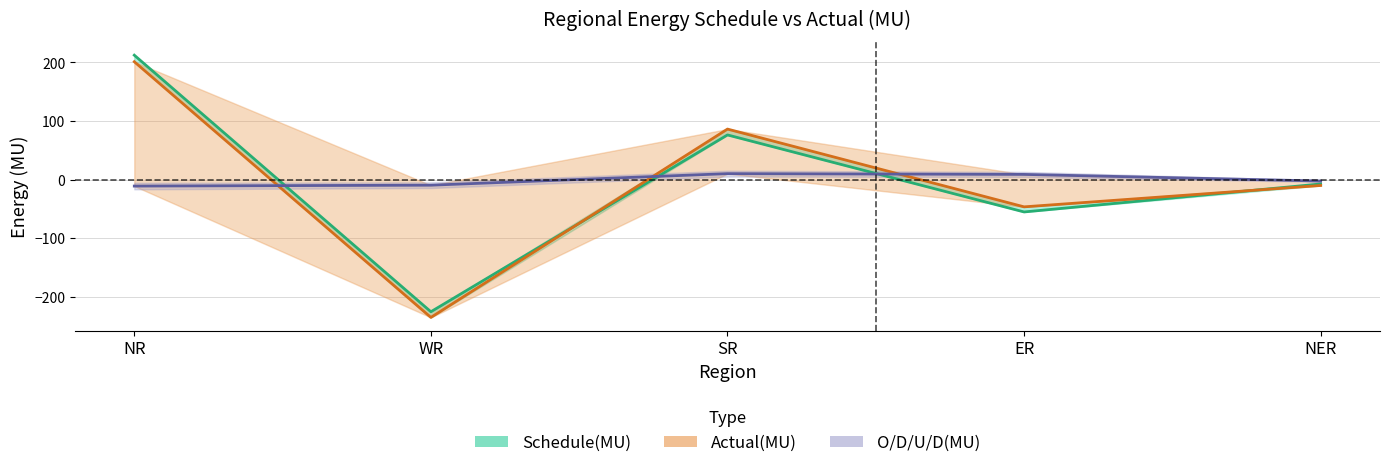

True or false: Actual(MU) has a value of 86.1 at SR.

True